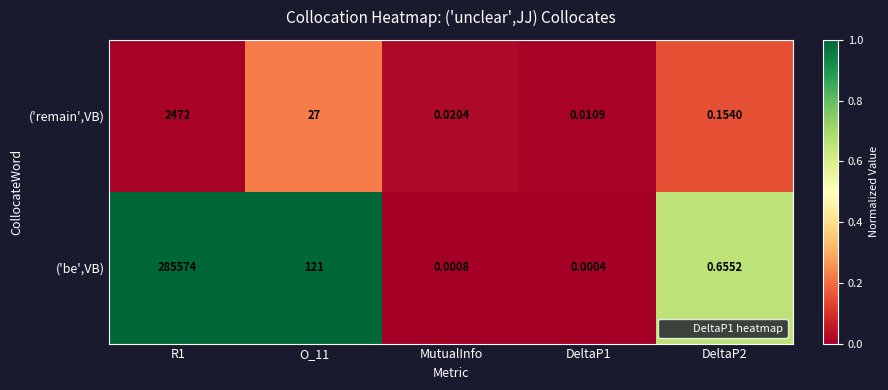

What is the maximum value shown in the chart?

285574.0